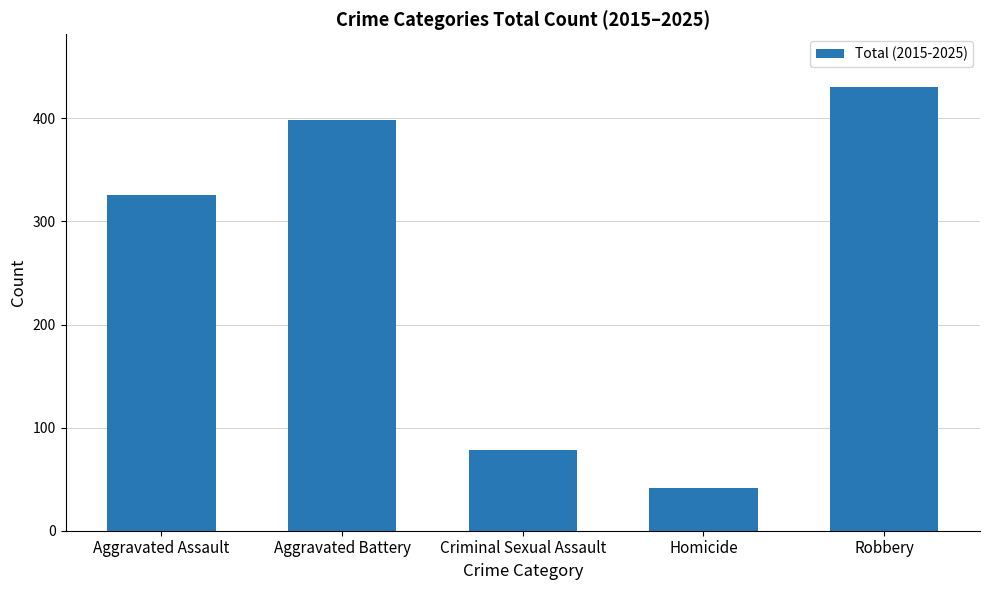

Reading left to right, list all the values displayed in this chart.

326	398	78	41	430